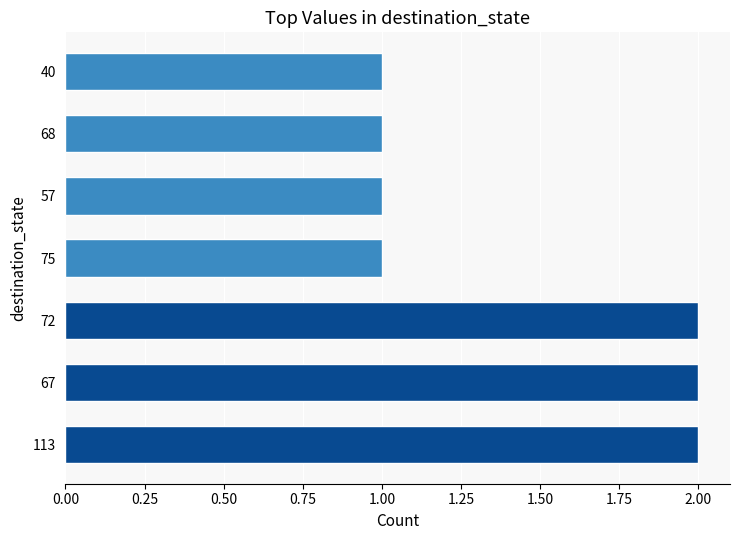

Is it true that the value at 68 is 0?

False